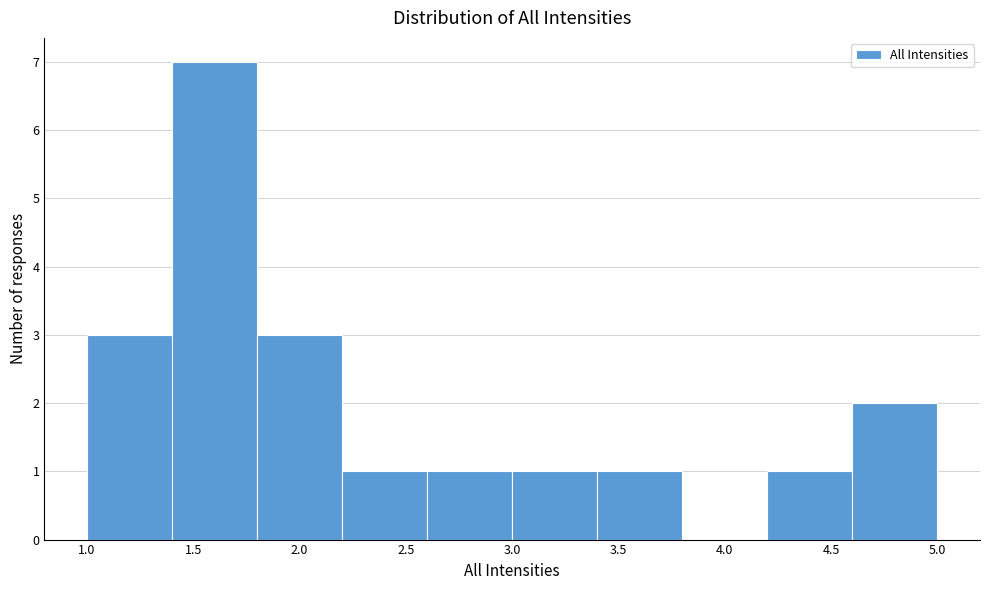

Reading left to right, list every bar in this chart as the range it spans on the x-axis followed by its height. The values are not printed on the chart, so give them approximately, as read against the axis.

1.0 to 1.4: 3
1.4 to 1.8: 7
1.8 to 2.2: 3
2.2 to 2.6: 1
2.6 to 3.0: 1
3.0 to 3.4: 1
3.4 to 3.8: 1
3.8 to 4.2: 0
4.2 to 4.6: 1
4.6 to 5.0: 2